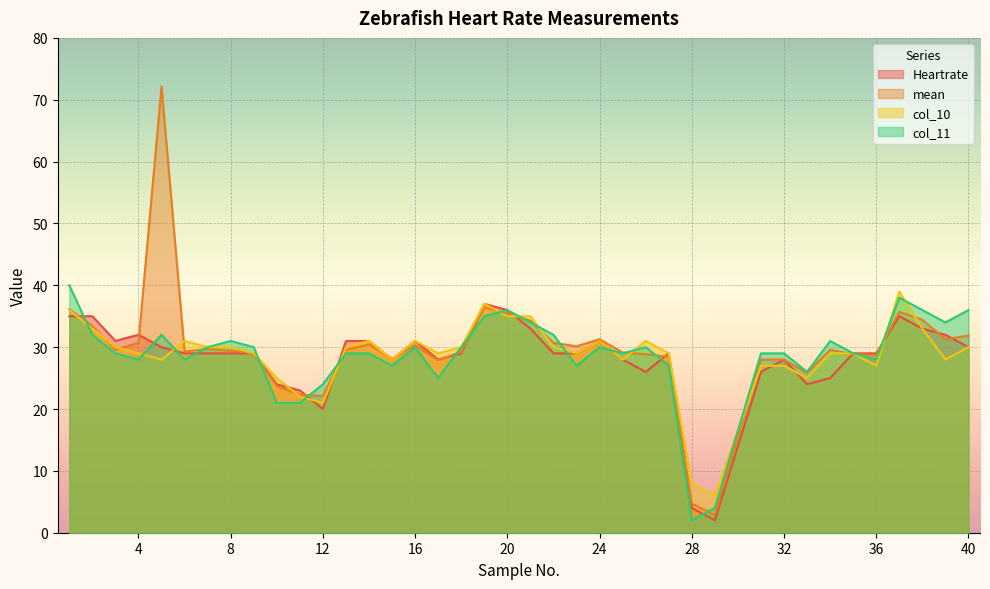

Rank the series at 12 from lowest to highest value.

Heartrate, col_10, mean, col_11